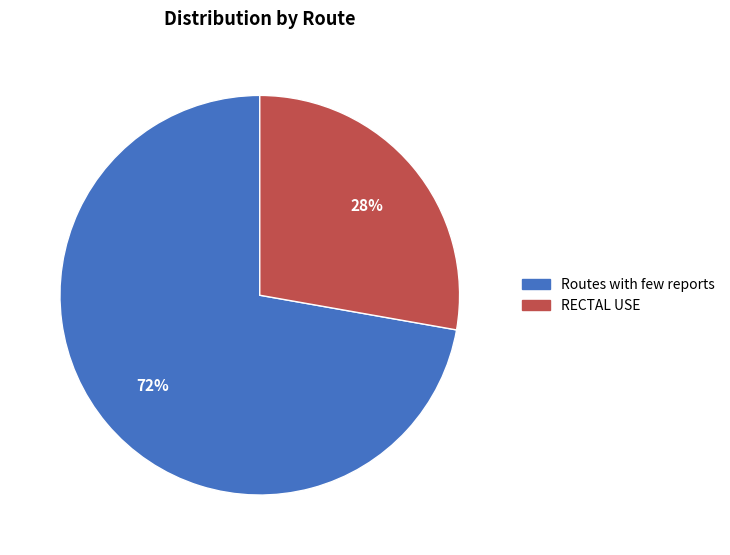

What percentage is the Routes with few reports slice, to the nearest percent?

72%